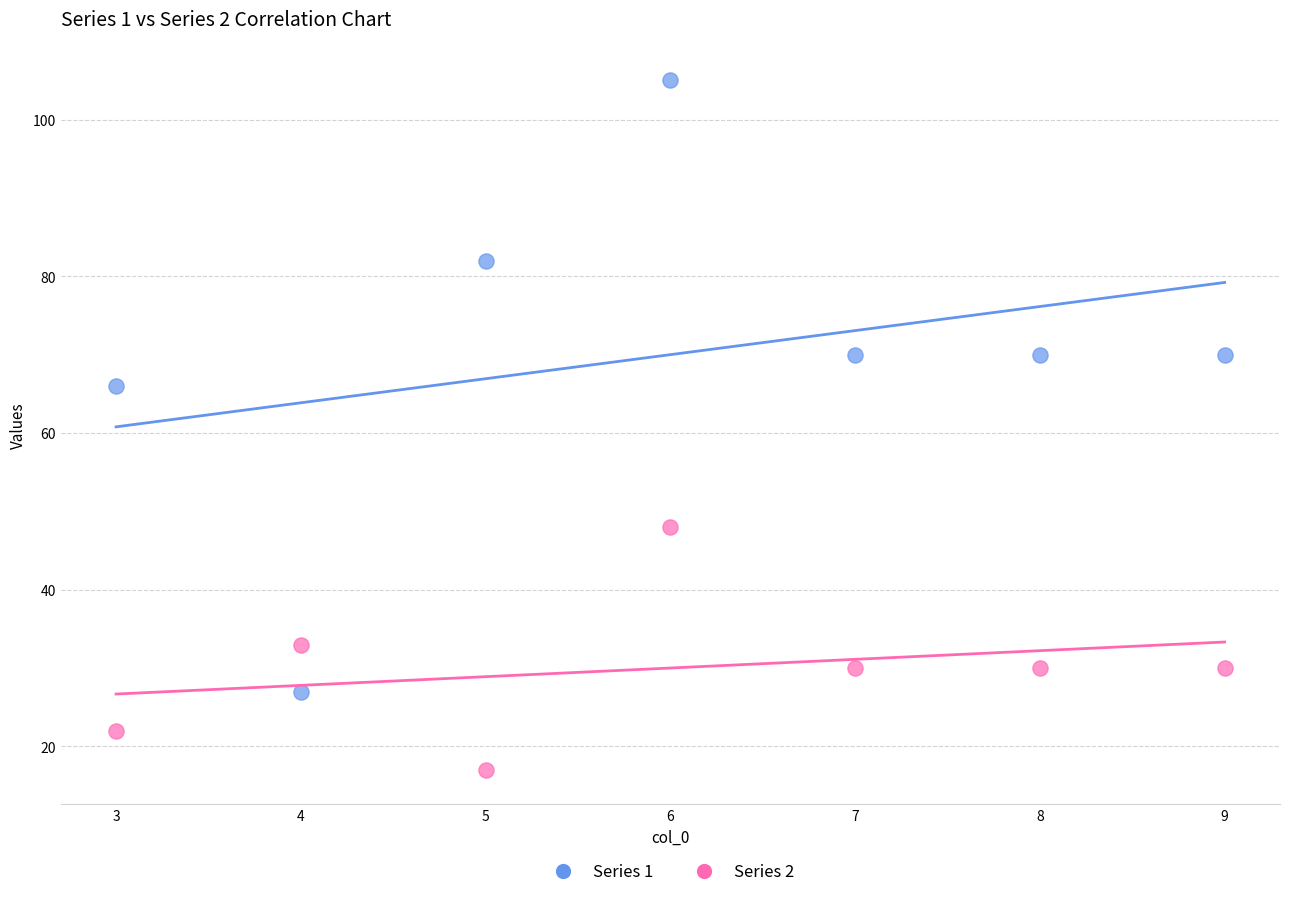

Across all data points, what is the range of Y values (max minus min)?

88